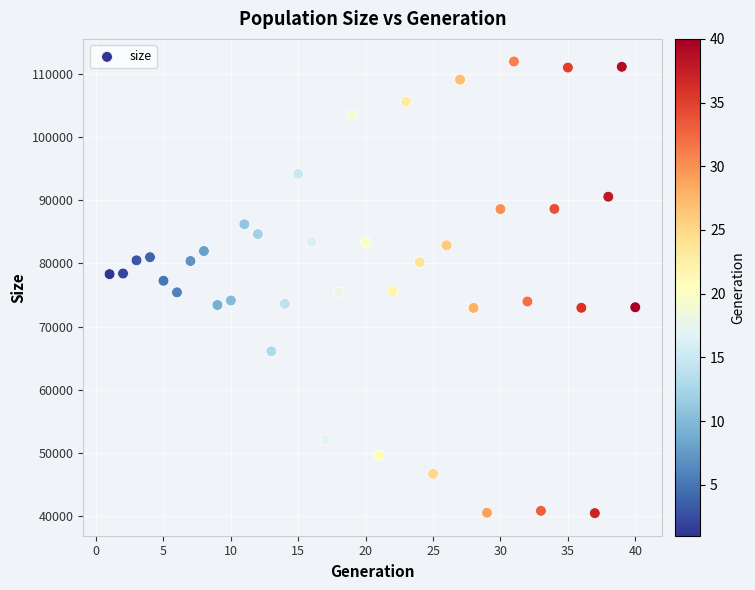

What is the range of Y values (max minus min)?

71417